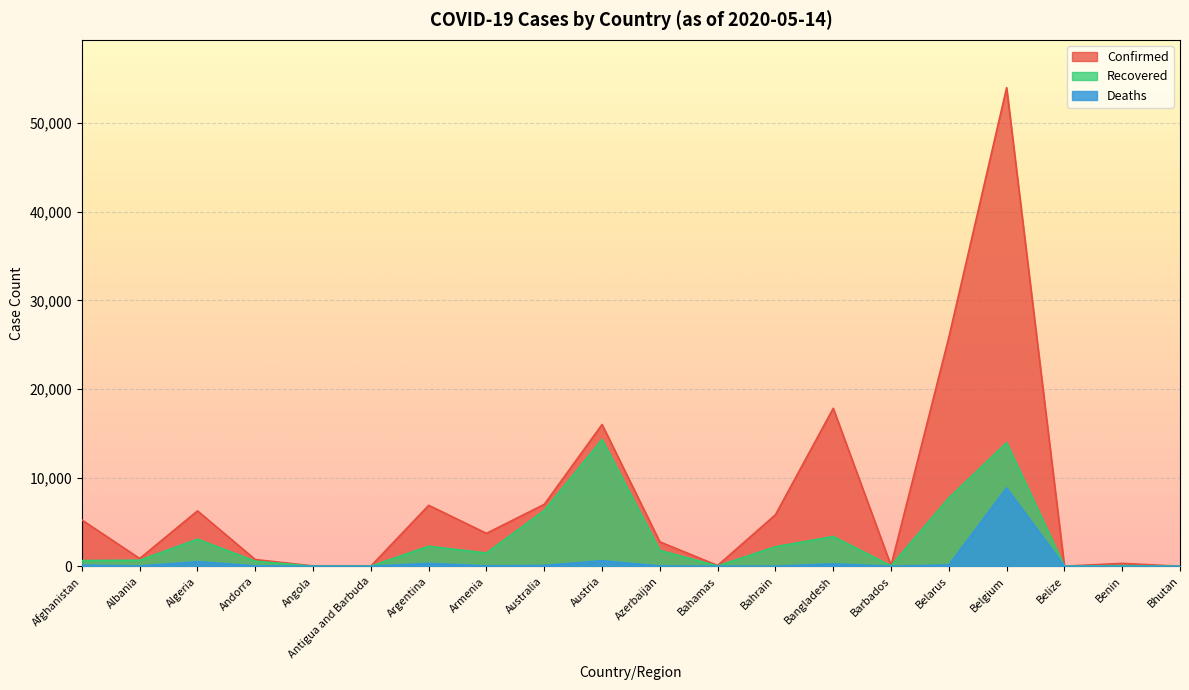

Rank the categories by Recovered value from highest to lowest.

Austria, Belgium, Belarus, Australia, Bangladesh, Algeria, Argentina, Bahrain, Azerbaijan, Armenia, Albania, Afghanistan, Andorra, Benin, Barbados, Bahamas, Antigua and Barbuda, Belize, Angola, Bhutan